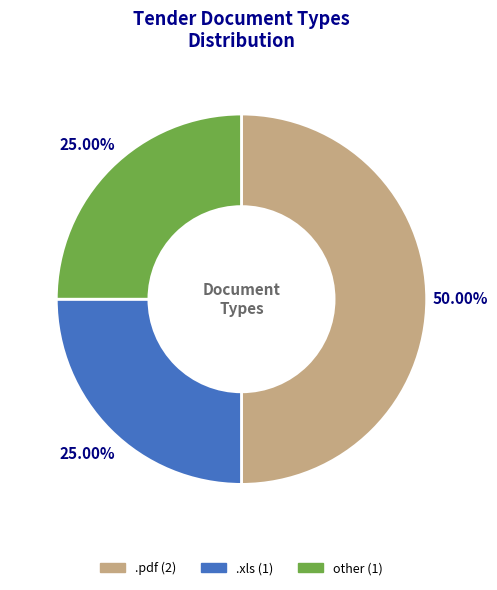

How much of the chart is everything except .xls?

75.0%